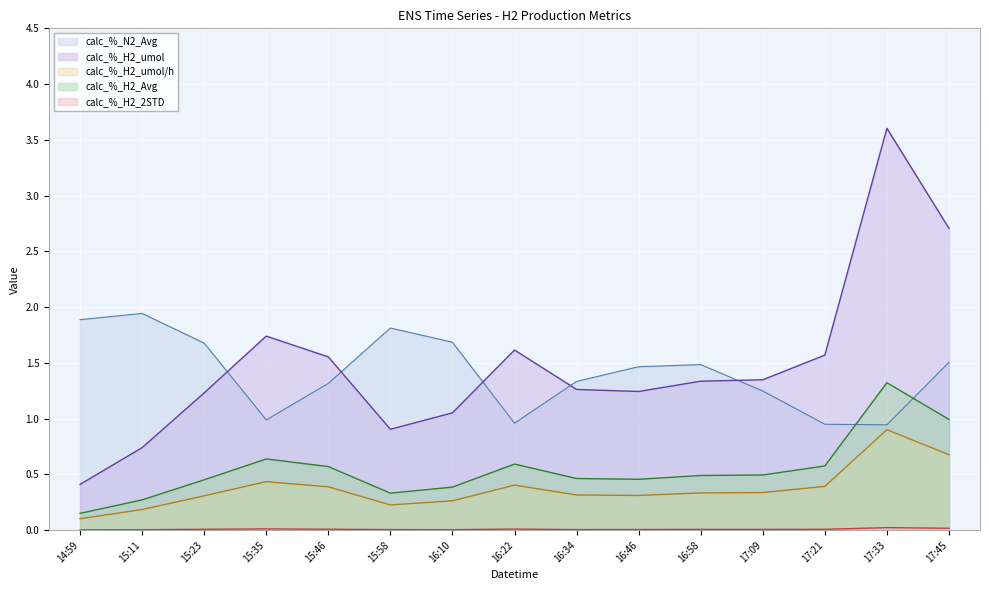

At which label does calc_%_H2_umol/h reach its peak?

17:33